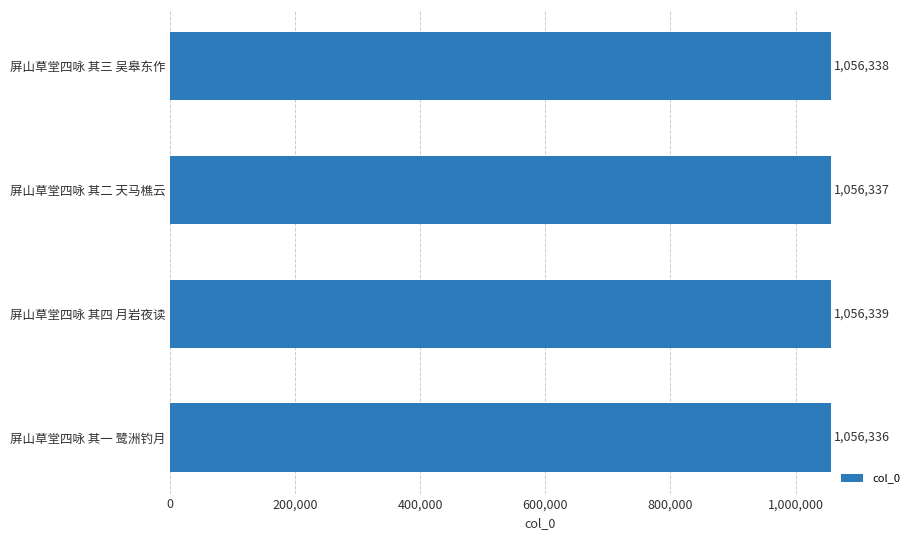

Are the bars grouped side by side (vs. stacked)?

No